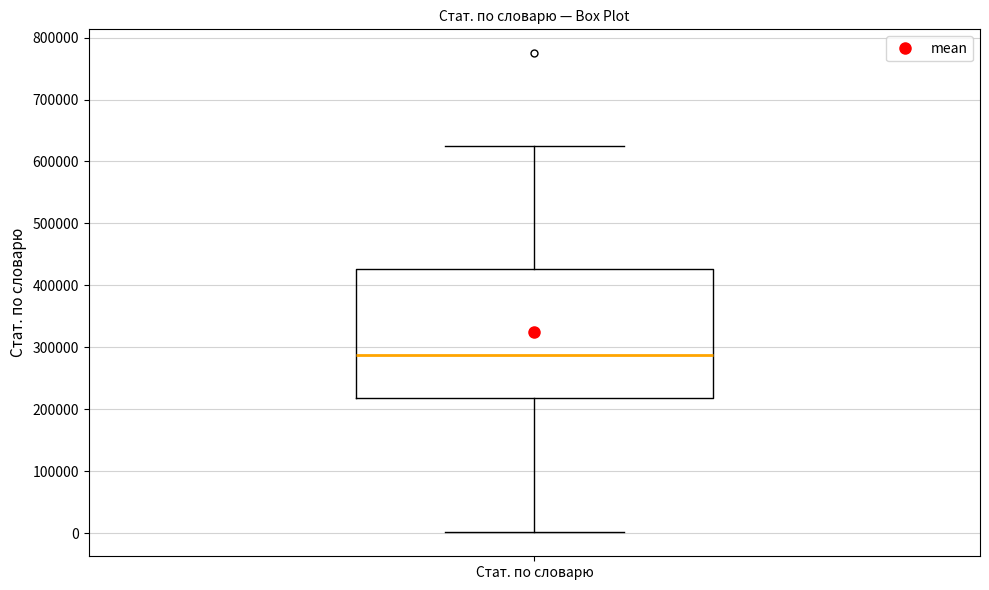

Where is the upper edge of the box for Стат. по словарю on the y-axis? The values are not printed on the chart, so give them approximately, as read against the axis.

430000